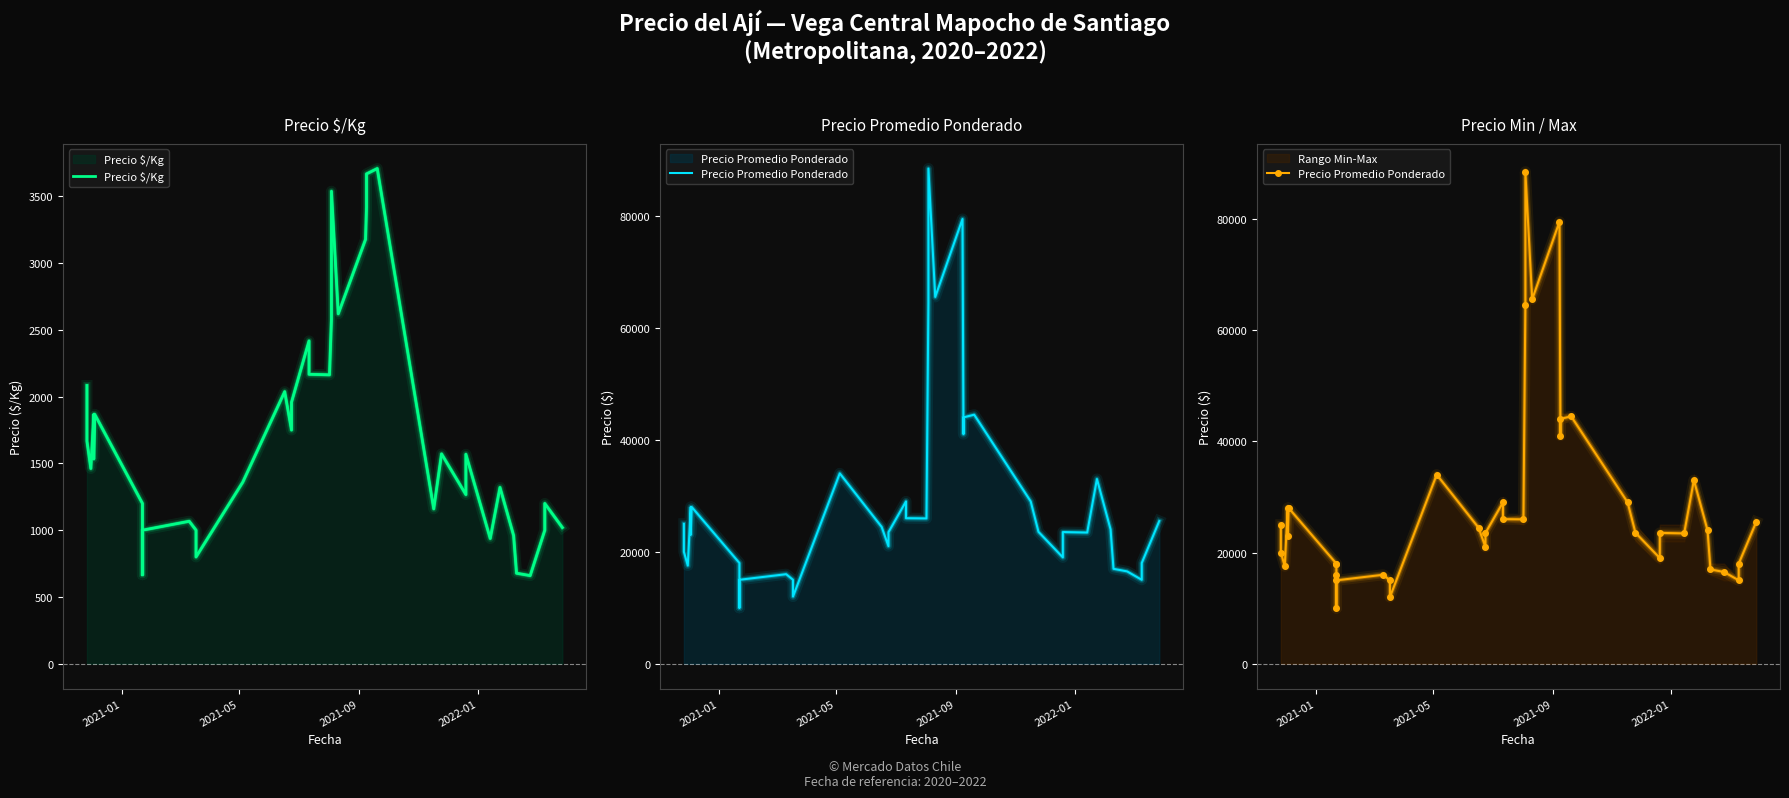

True or false: Precio Promedio Ponderado and Precio $/Kg cross at least once.

False